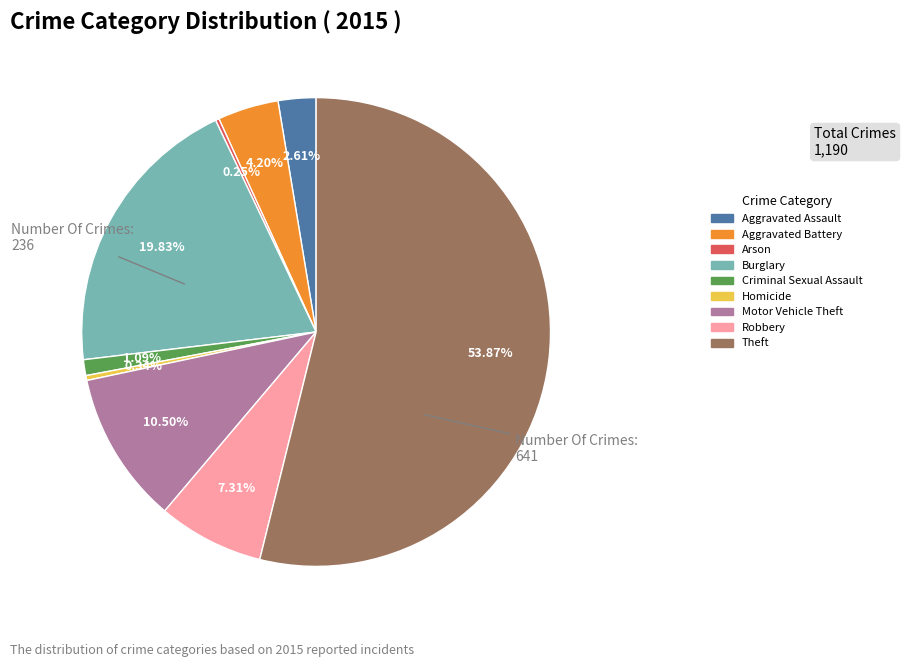

To the nearest percent, what is the average slice percentage?

11%